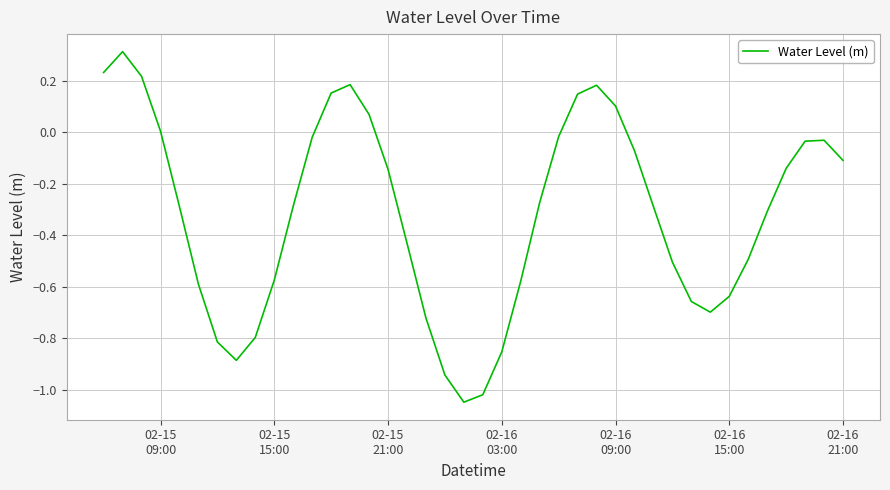

What is the maximum value shown in the chart?

0.3